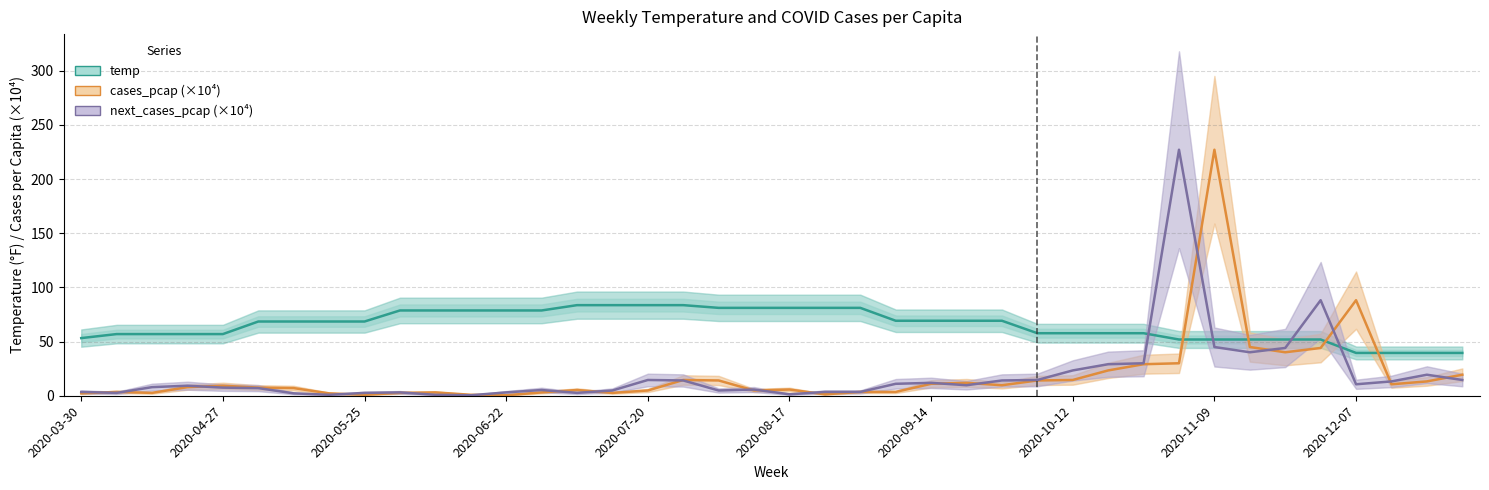

What is the difference between the next_cases_pcap (×10⁴) values at 37 and 39?

1.3